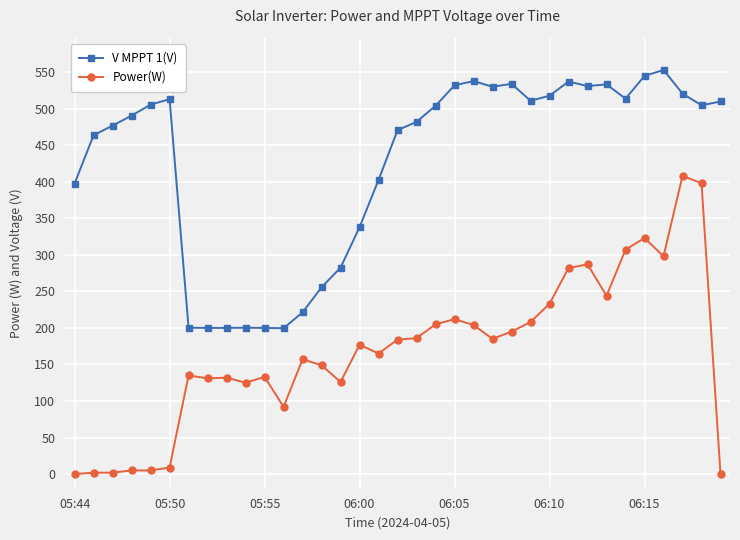

True or false: Power(W) and V MPPT 1(V) intersect in this chart.

False